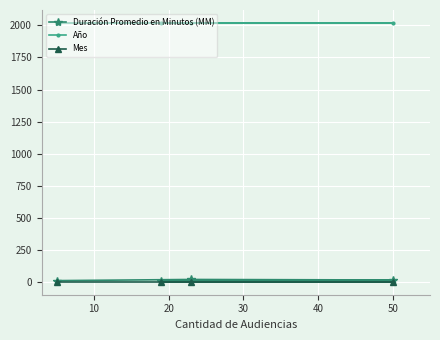

Which series has the largest range (max minus min)?

Duración Promedio en Minutos (MM)